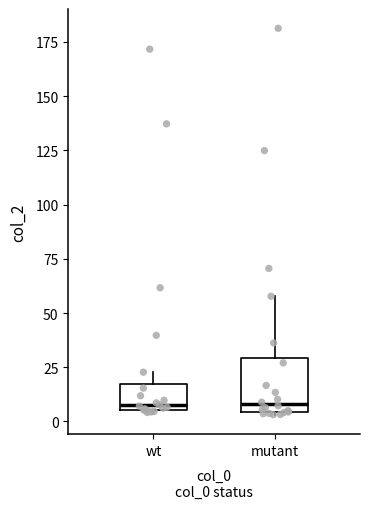

Comparing the boxes themselves (not the whiskers), which one is the tallest?

mutant